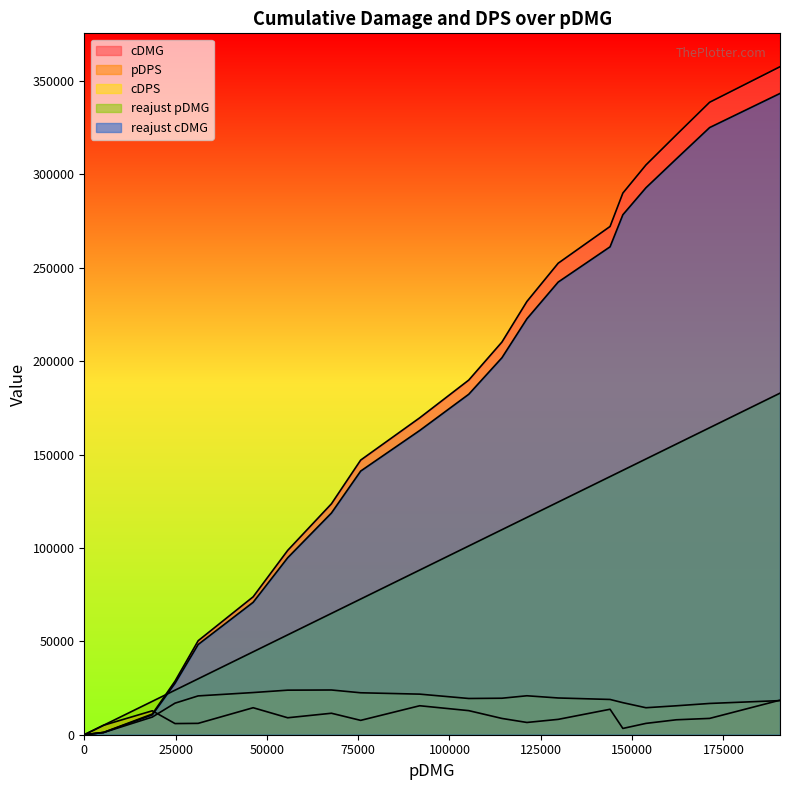

Reading left to right, what are all the values shown in this chart?

cDMG: 0	1235	11081	28683	50338	73860	98712	123659	147055	169691	189900	210256	231981	252476	272143	290021	305075	321212	338653	357678
pDPS: 0	5061	12817	5973	6085	14455	9082	11498	7686	15518	12893	8720	6565	8226	13634	3364	6067	8004	8741	18497
cDPS: 0	1186	9452	16898	20789	22581	23858	23949	22460	21731	19401	19542	20856	19675	18880	17163	14452	15492	16743	18264
reajust pDMG: 0	5061	17878	23851	29937	44391	53473	64971	72657	88175	101068	109788	116353	124579	138213	141577	147644	155649	164389	182887
reajust cDMG: 0	1186	10638	27536	48324	70906	94764	118713	141173	162903	182304	201846	222702	242377	261257	278420	292872	308364	325107	343371